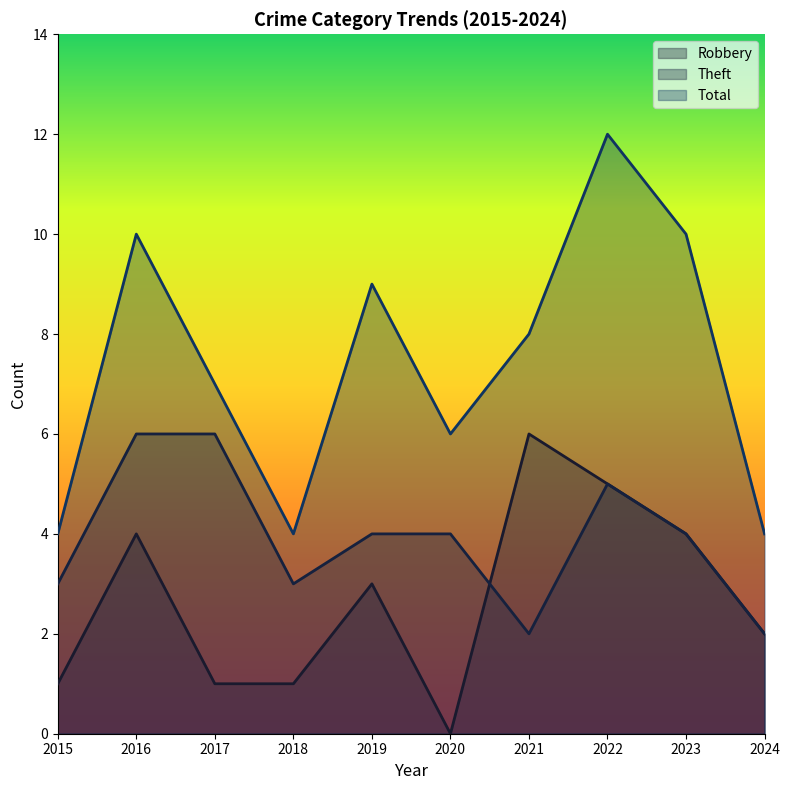

What are all the series names shown in the legend?

Robbery, Theft, Total